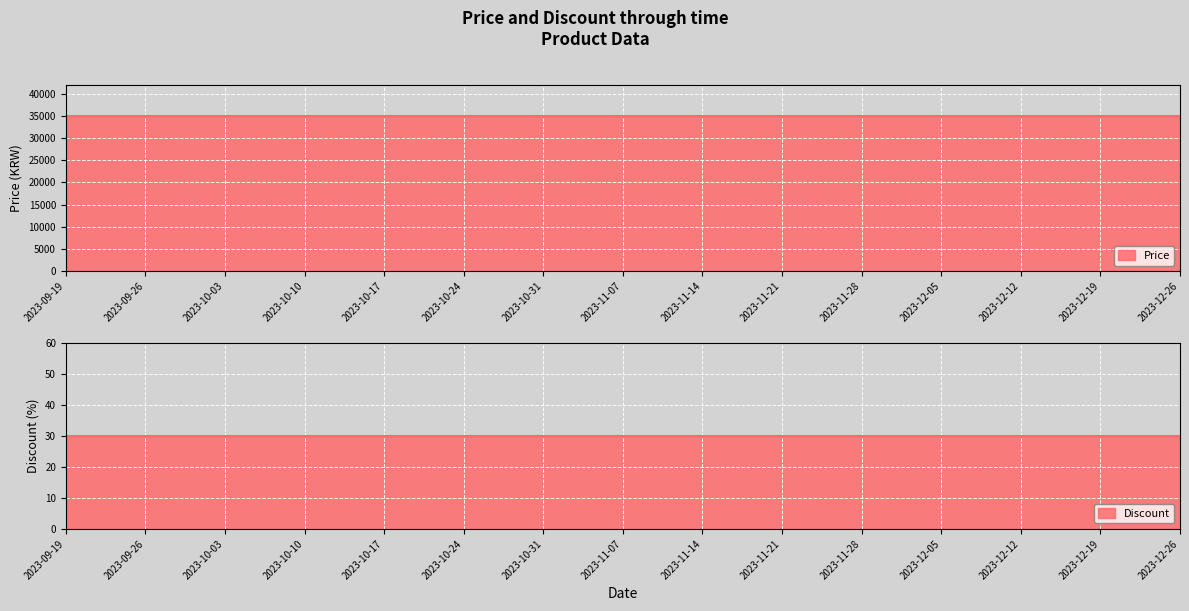

List the series in order of their peak value, lowest first.

Discount, Price